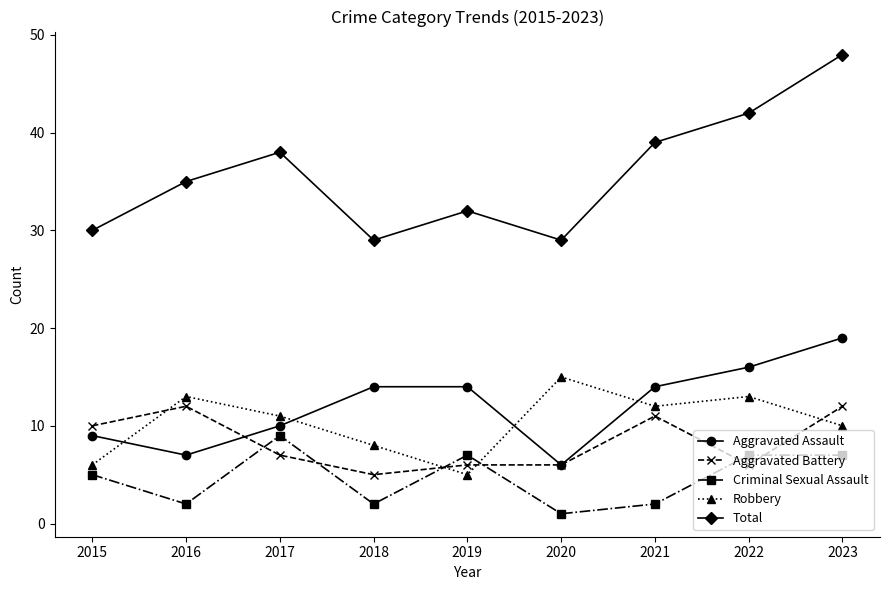

Count the number of categories in the chart.

9